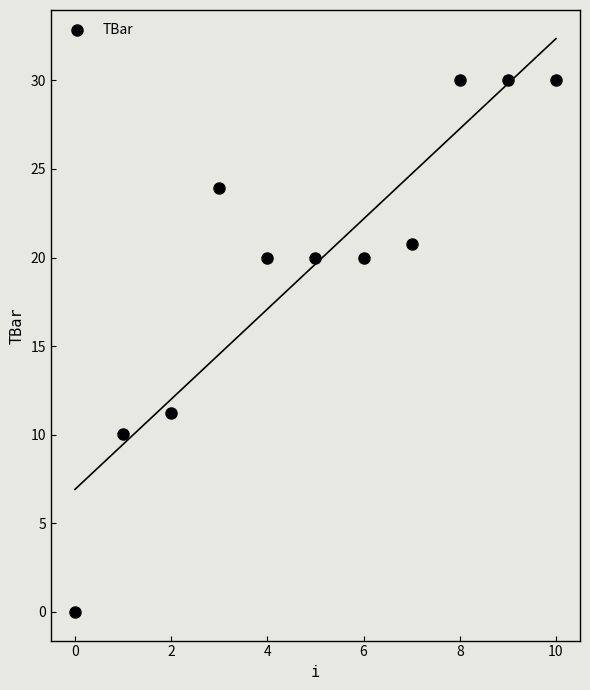

What Y value in the scatter plot is closest to 15?

11.3